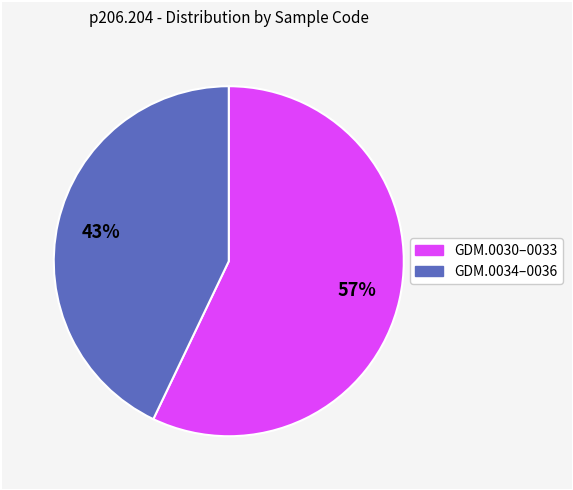

To the nearest percent, what is the average slice percentage?

50%